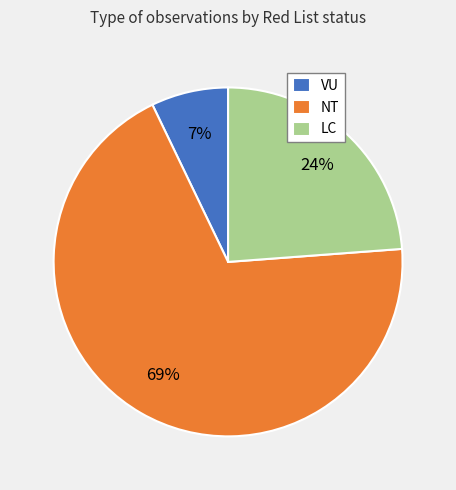

What percentage is the LC slice, to the nearest percent?

24%